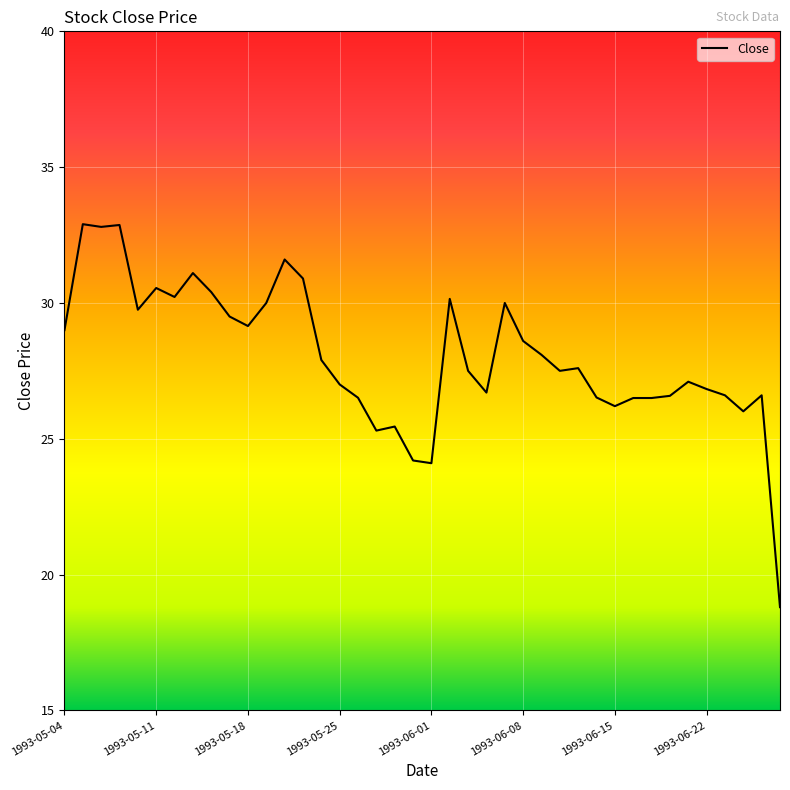

What is the greatest value displayed?

32.9